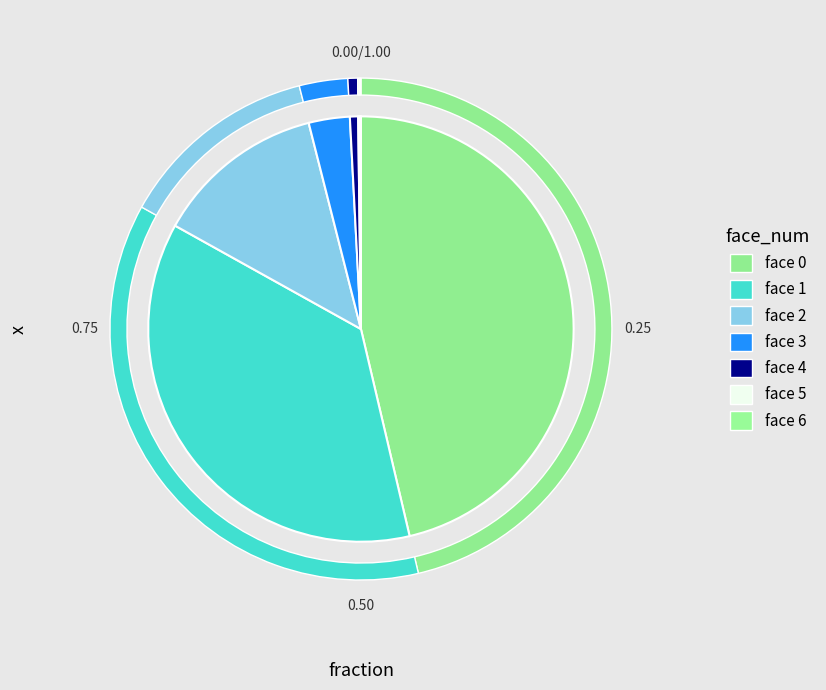

What is the smallest slice in the pie chart?

6